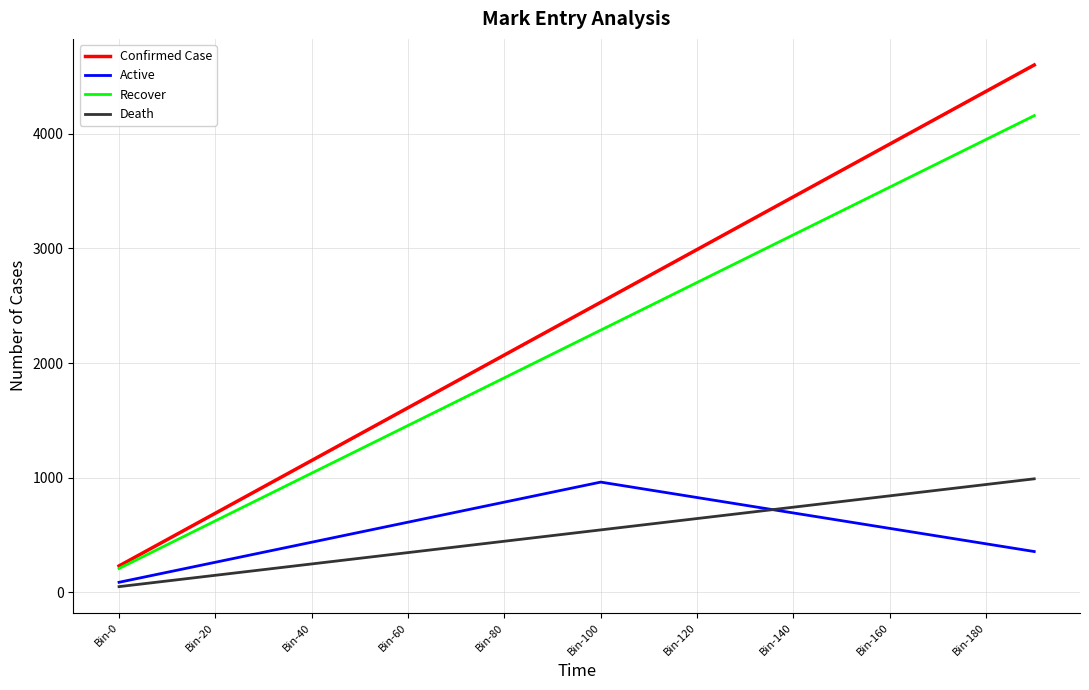

Which series ends up on top after the final intersection of Death and Active?

Death